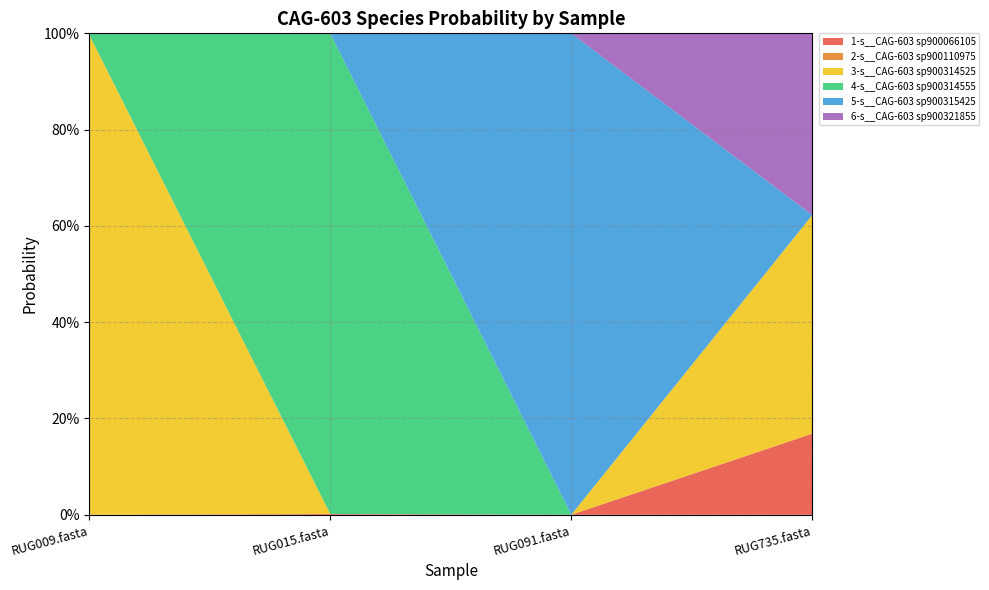

Reading left to right, transcribe all the data shown in this chart.

1-s__CAG-603 sp900066105: 0.0	0.0	0.0	0.2
2-s__CAG-603 sp900110975: 0.0	0.0	0.0	0.0
3-s__CAG-603 sp900314525: 1.0	0.0	0.0	0.5
4-s__CAG-603 sp900314555: 0.0	1.0	0.0	0.0
5-s__CAG-603 sp900315425: 0.0	0.0	1.0	0.0
6-s__CAG-603 sp900321855: 0.0	0.0	0.0	0.4